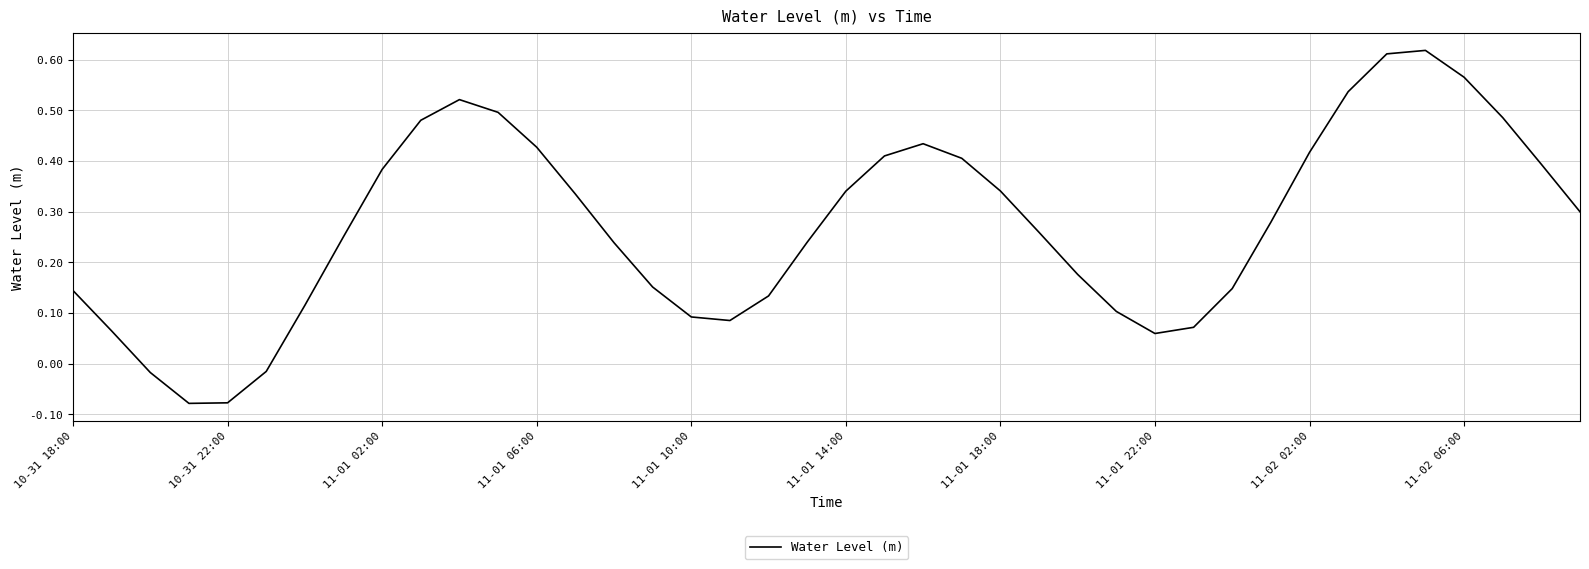

Is this an area chart (filled region under the line)?

No